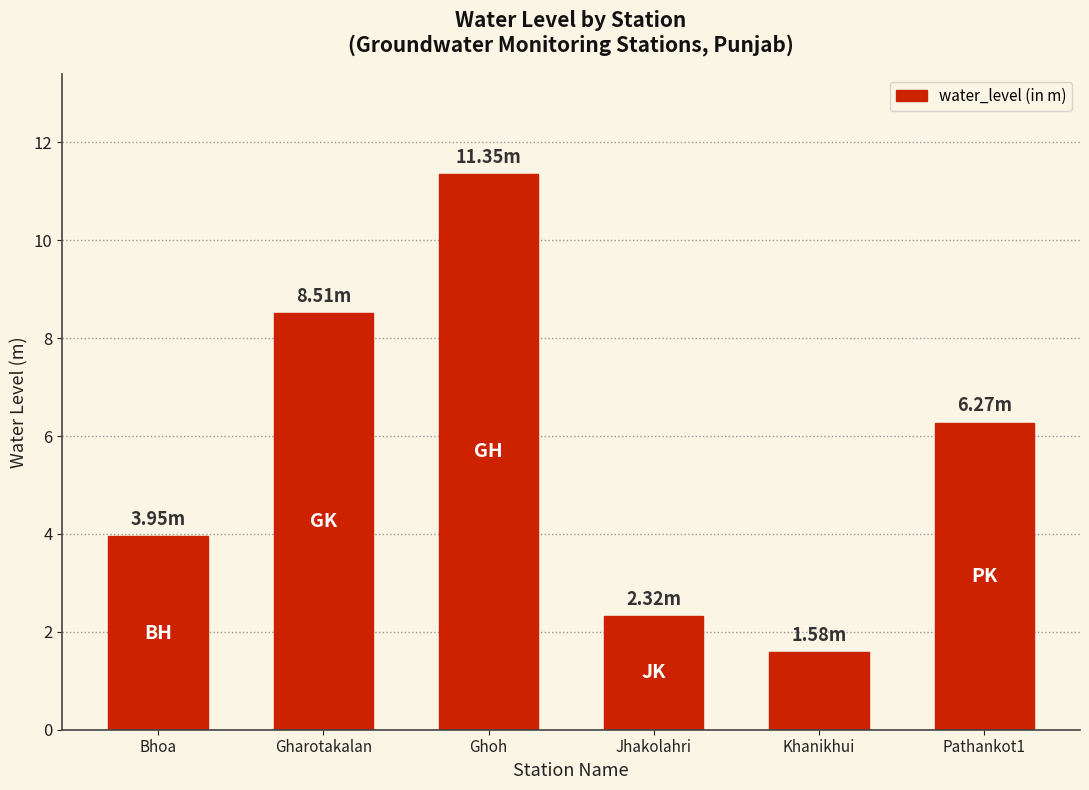

Rank the categories by value from highest to lowest.

Ghoh, Gharotakalan, Pathankot1, Bhoa, Jhakolahri, Khanikhui